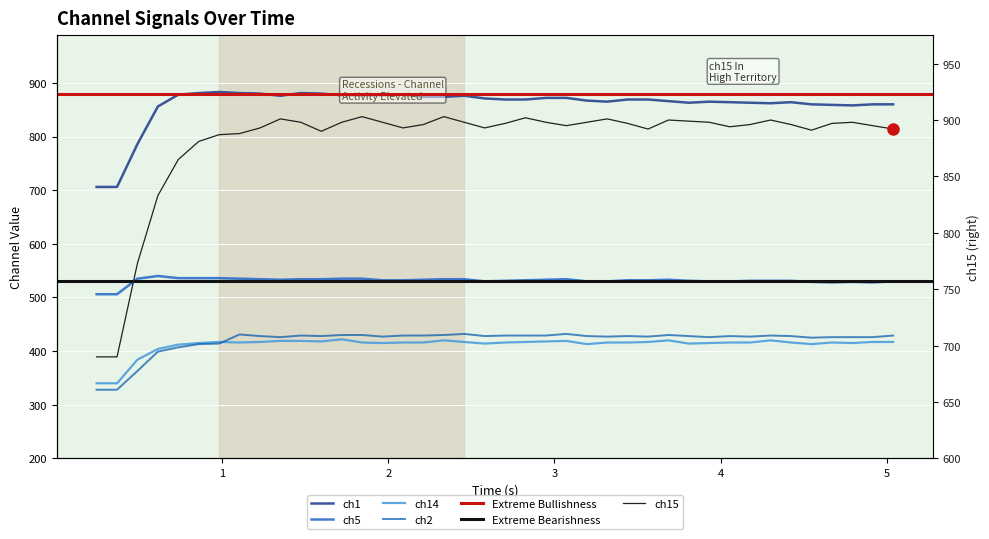

True or false: ch15 and ch2 intersect in this chart.

False